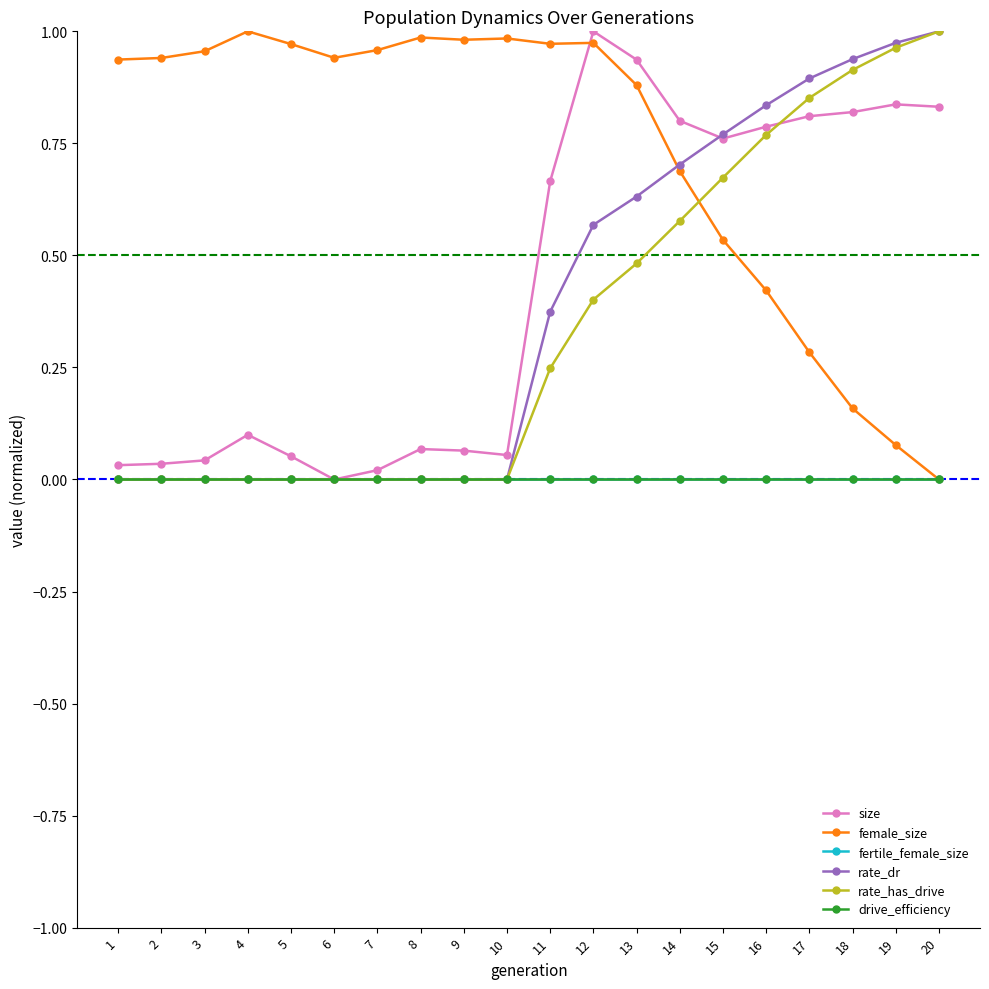

How many lines are shown in the chart?

6